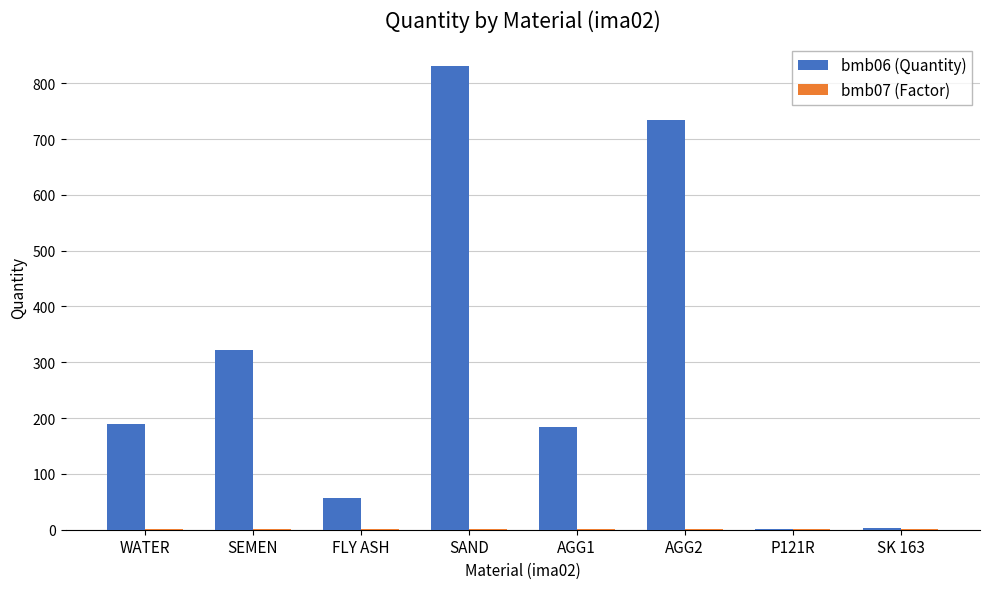

The bmb06 (Quantity) series shows 830.0 at SAND. True or false?

True